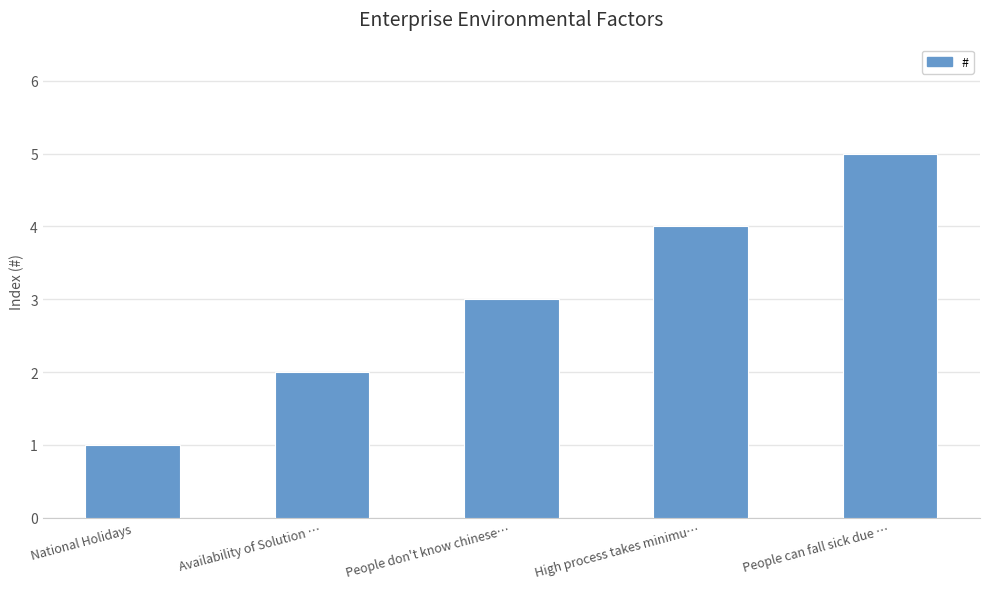

What is the average value?

3